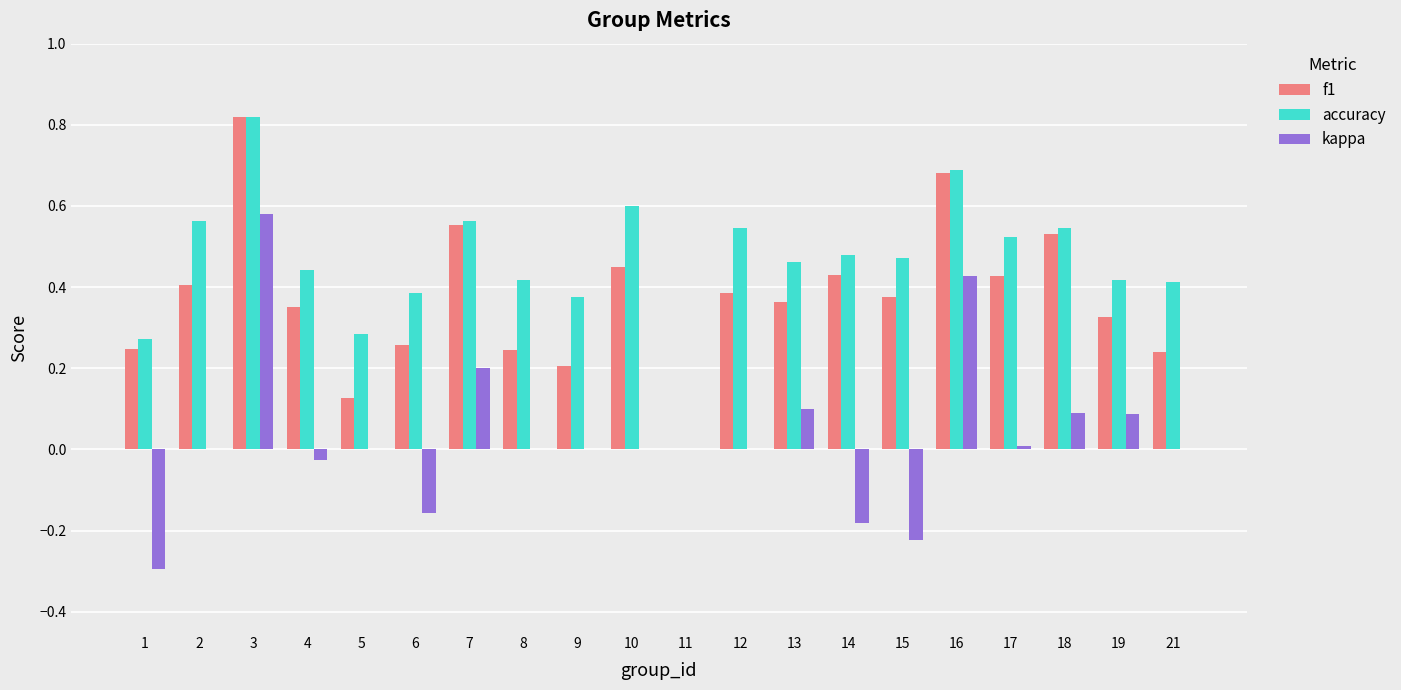

Which series changed the most between 5 and 19?

f1